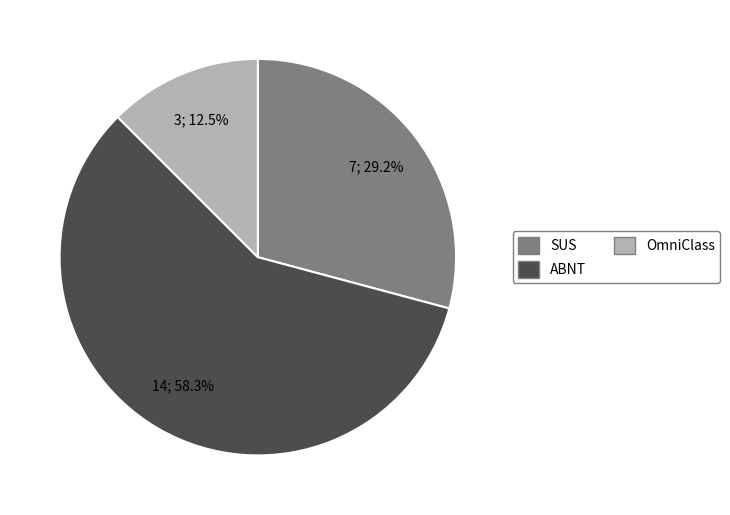

Between SUS and OmniClass, which is larger?

SUS